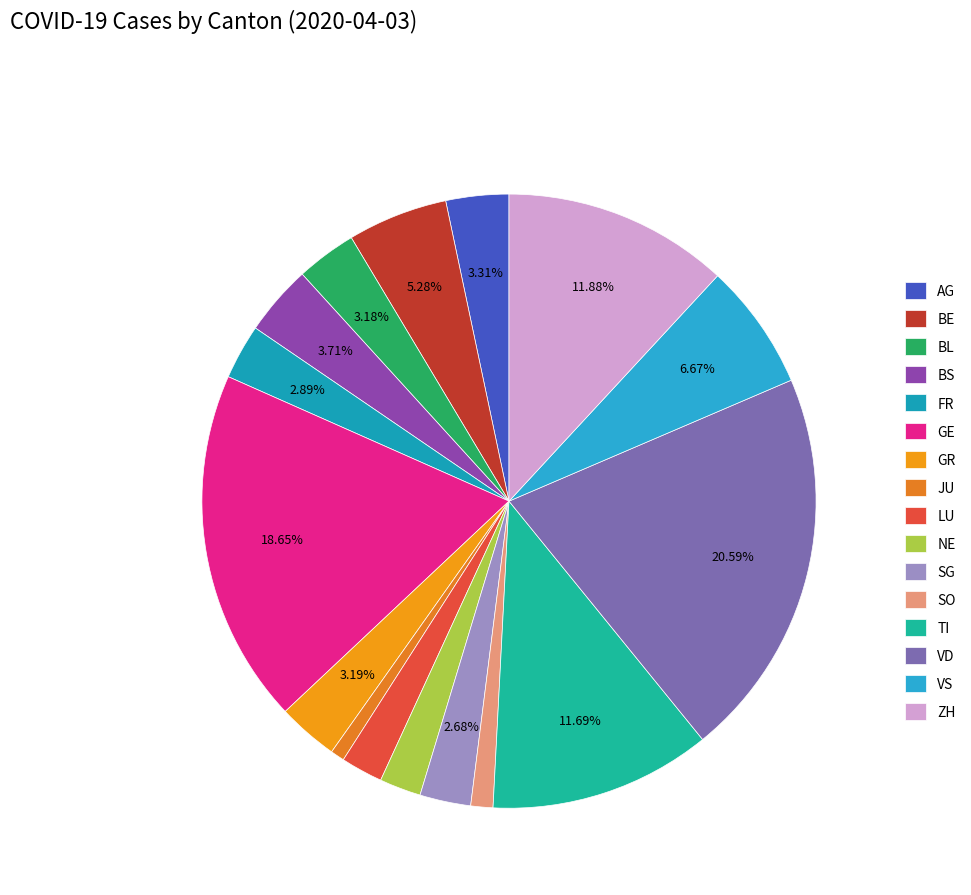

What is the ratio of the value at AG to the value at BE?

0.6